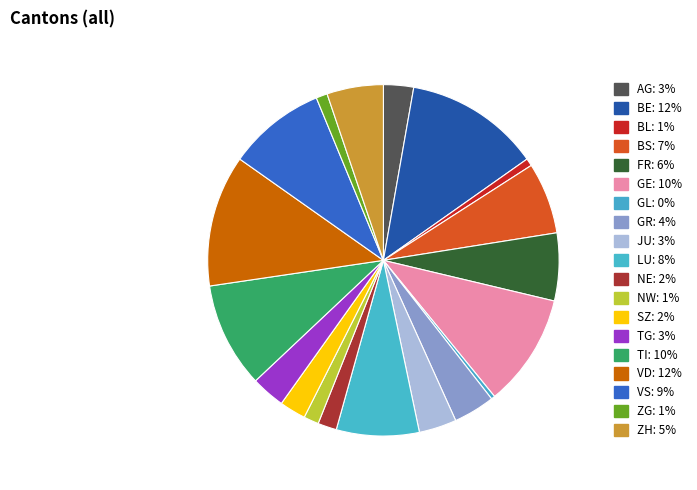

What percentage is NOT represented by TI?

90.3%